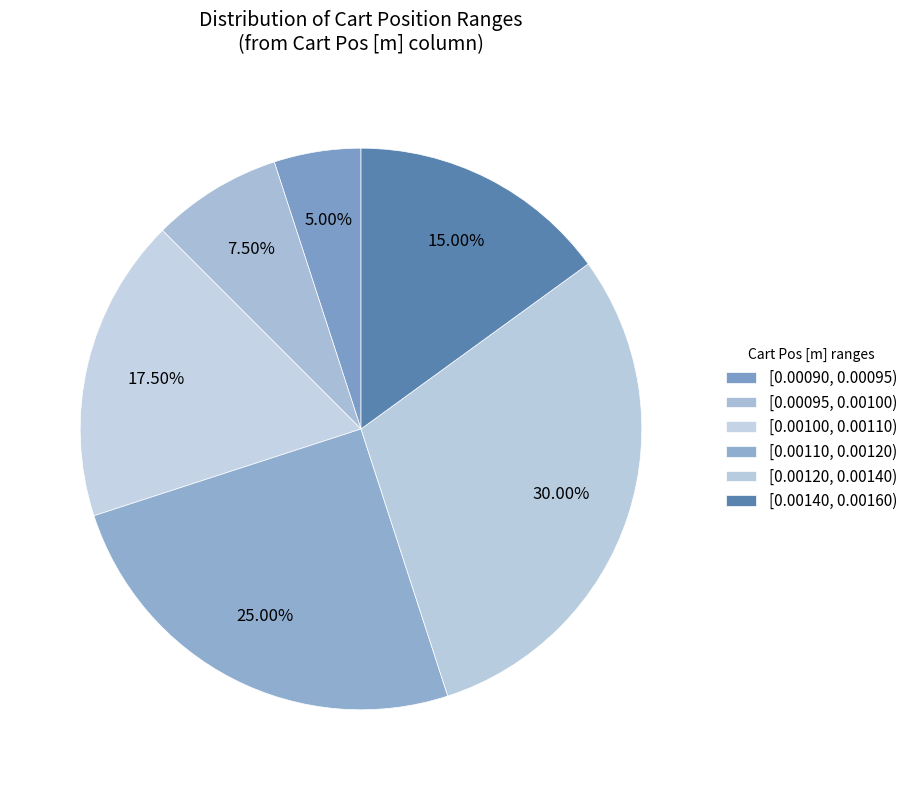

Which category has the biggest portion of the pie?

[0.00120, 0.00140)